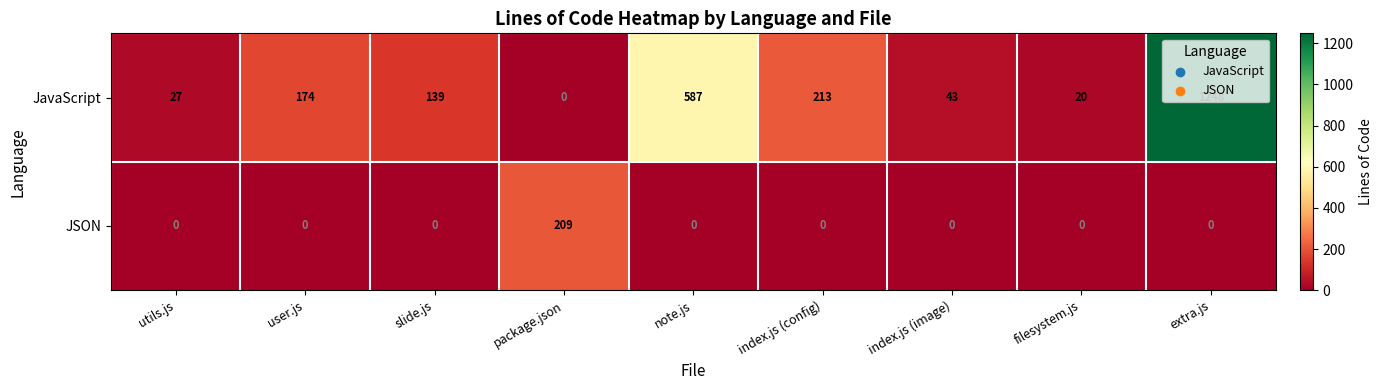

What is the sum of the JavaScript values at index.js (image) and utils.js?

70